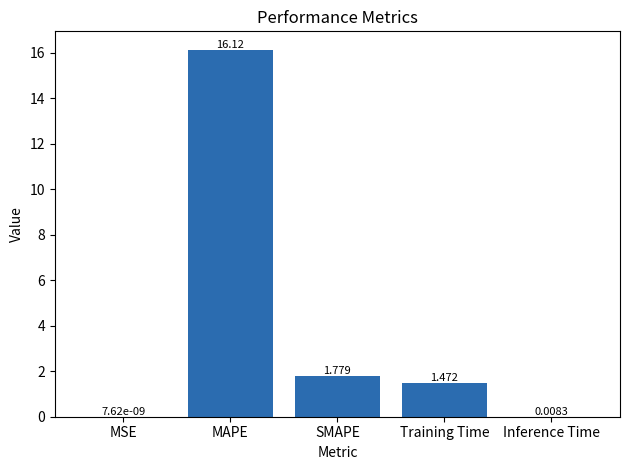

Where is the data nearest to the value 8?

SMAPE